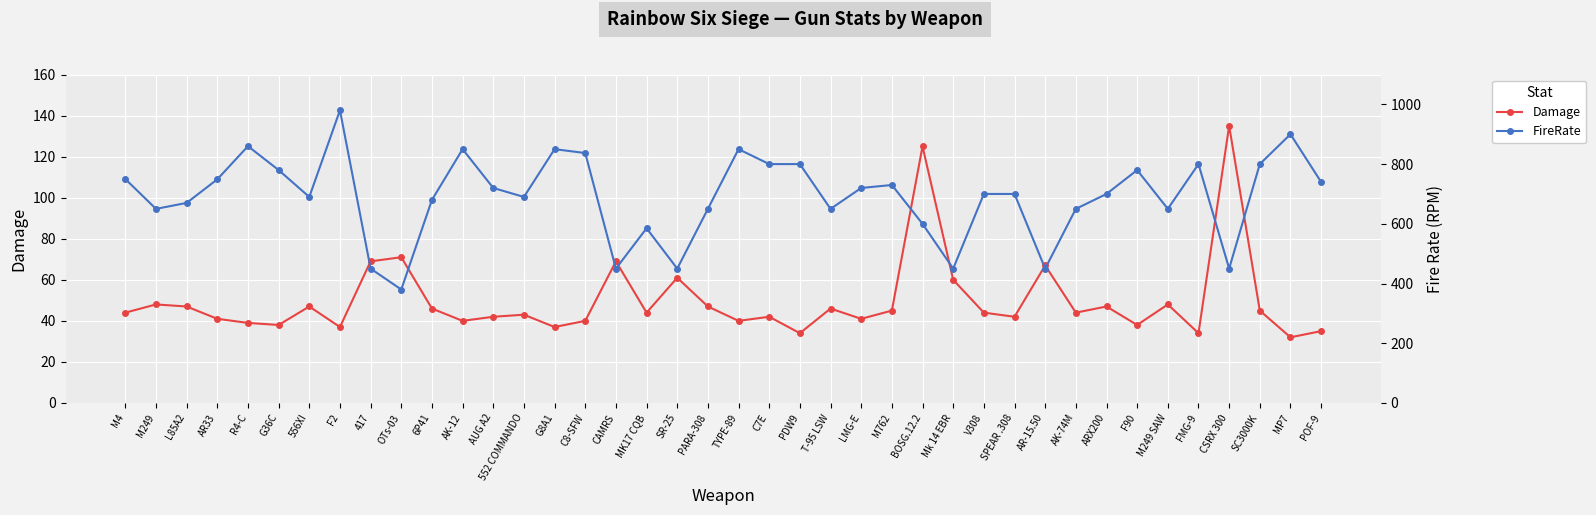

What position from the right is M249 SAW?

6